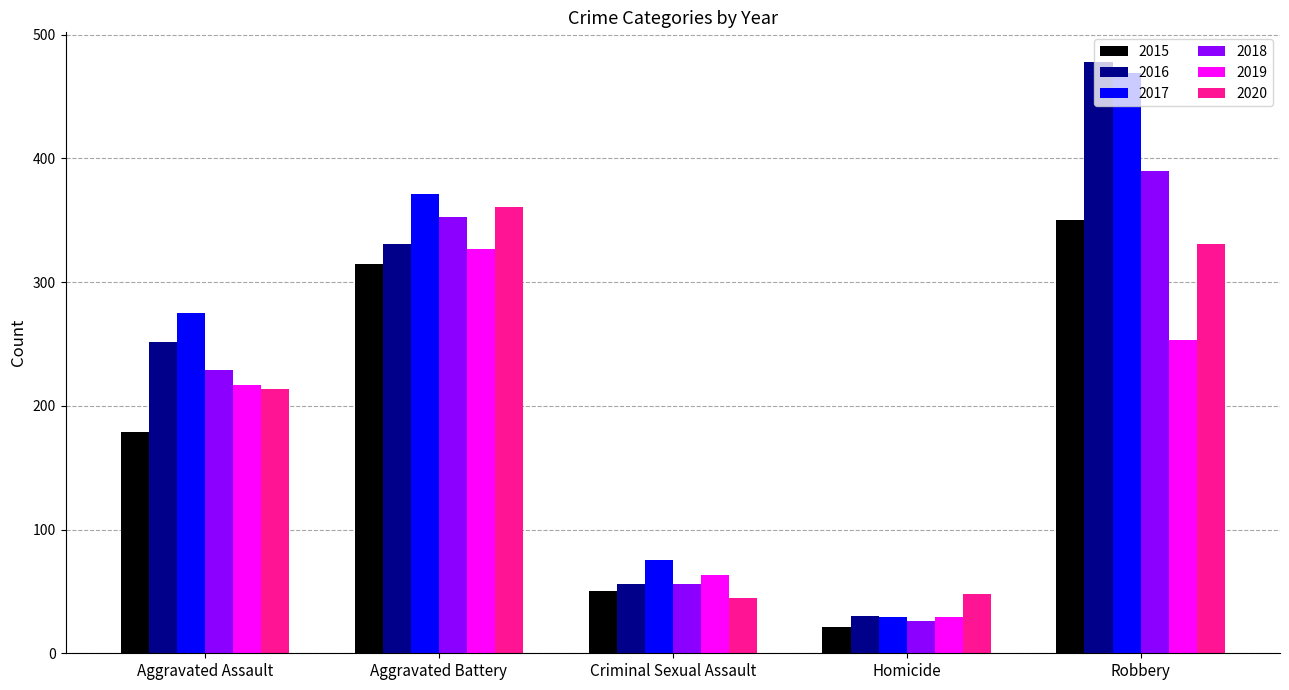

What is the minimum value for 2019?

29